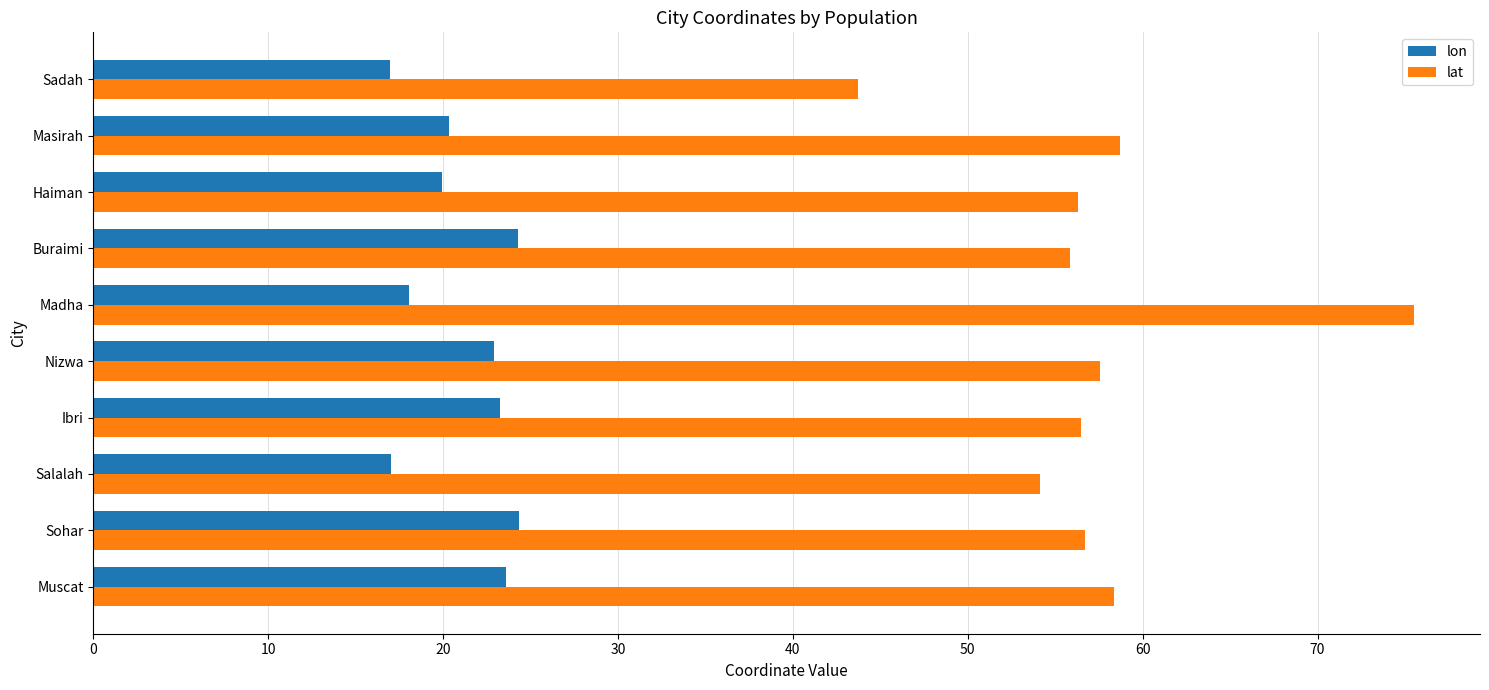

Rank the series by their average value, from lowest to highest.

lon, lat